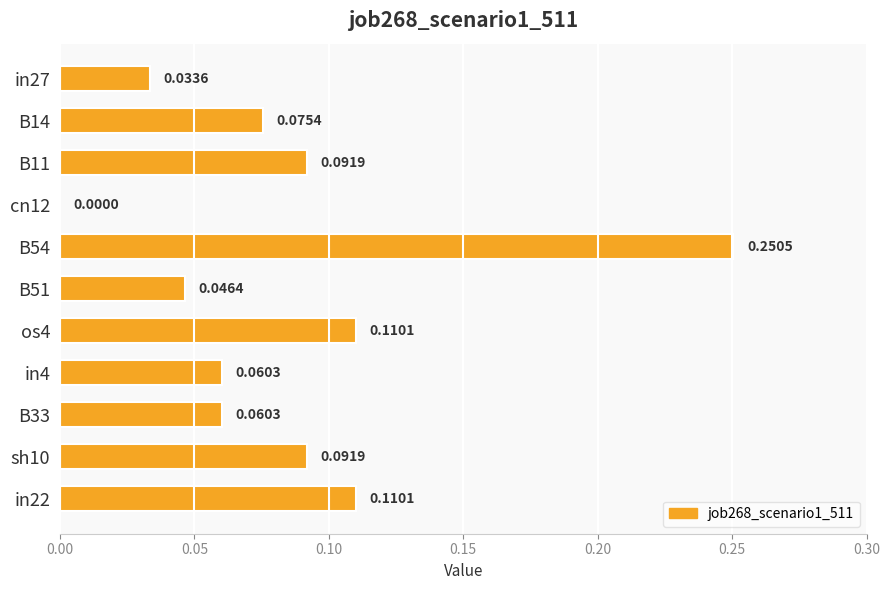

At which label is the value closest to 0?

cn12